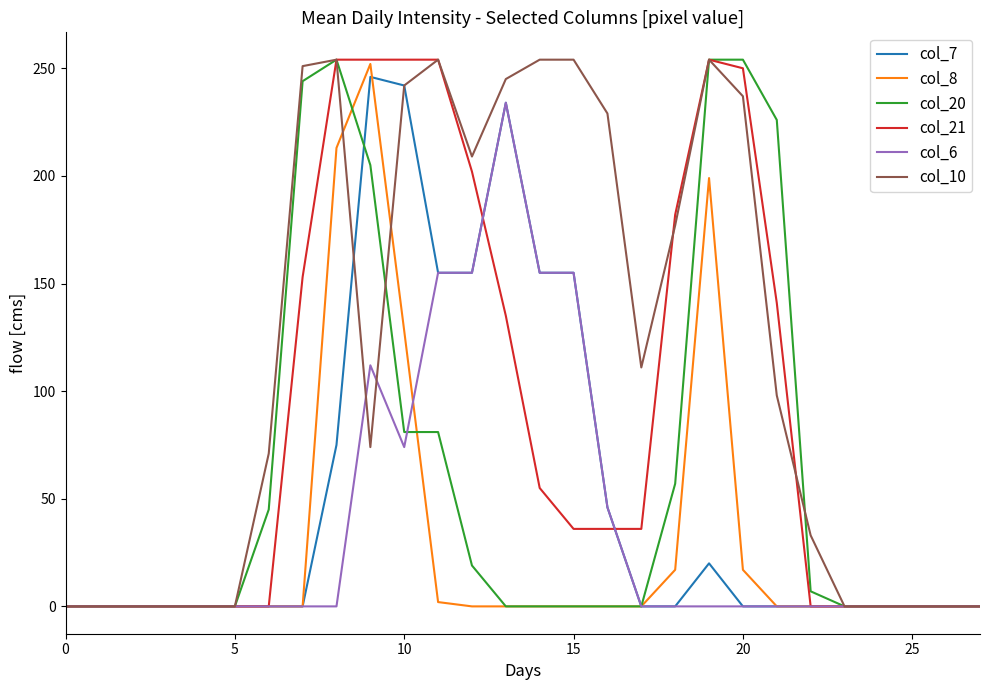

What is the greatest value displayed?

254